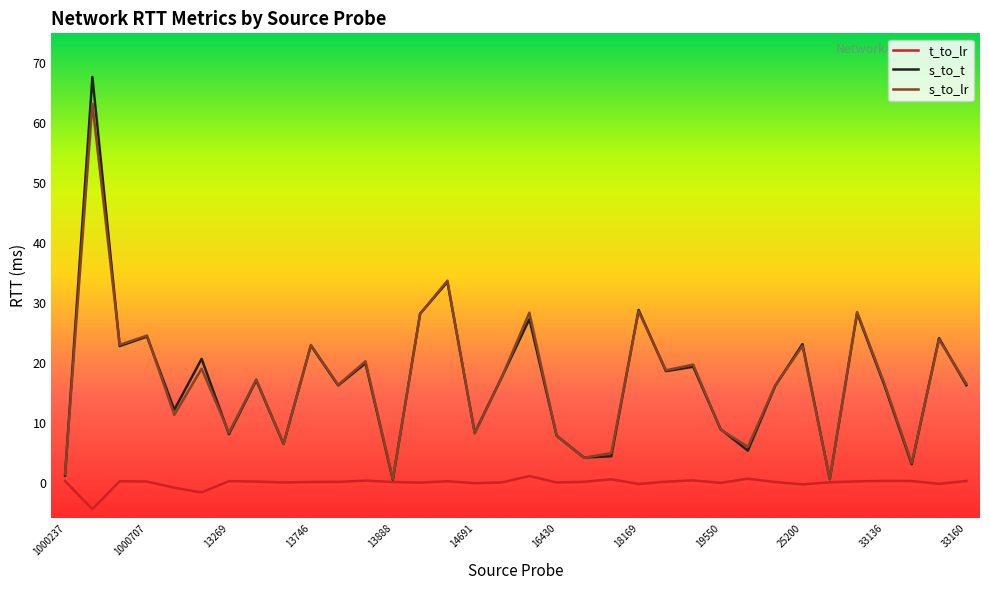

List the series in order of their peak value, highest first.

s_to_t, s_to_lr, t_to_lr